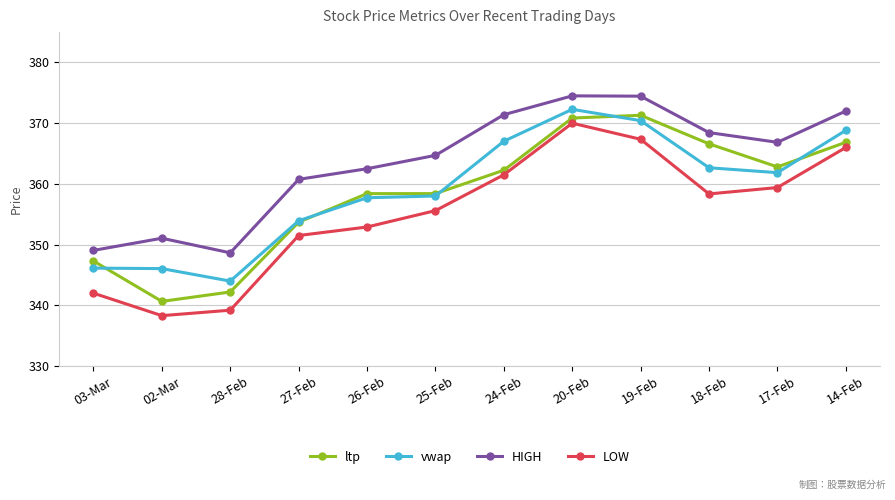

Which series has the largest range (max minus min)?

LOW